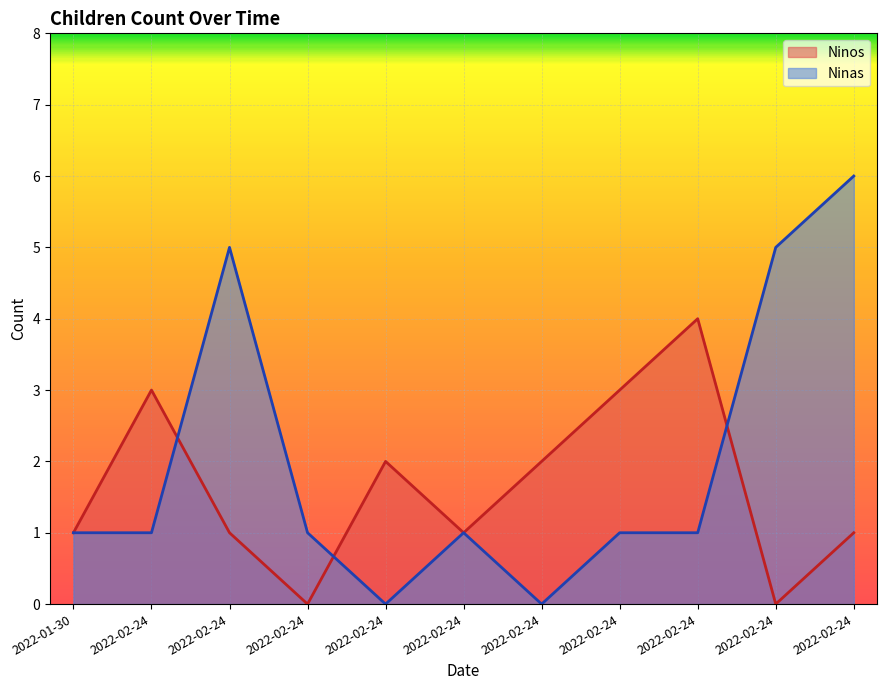

Which category has the lowest value across all series?

2022-02-24